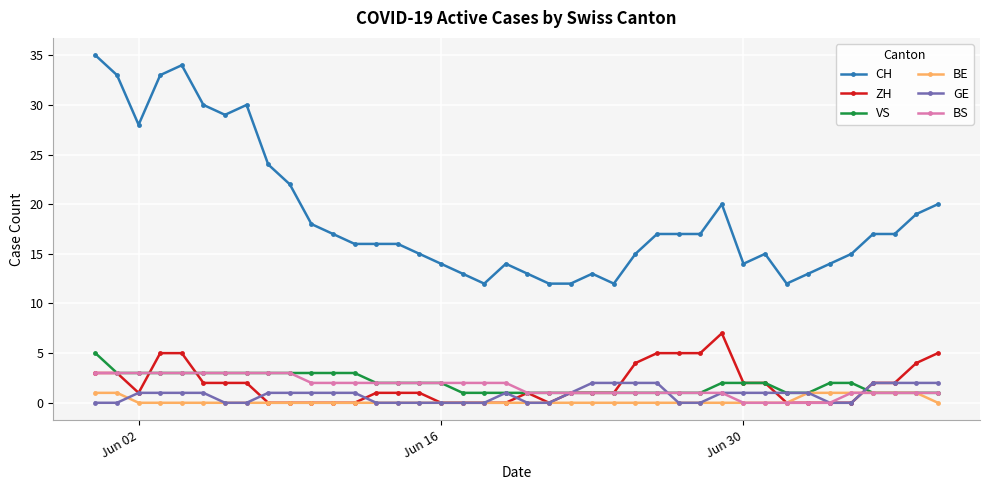

Which series has the largest total across all categories?

CH